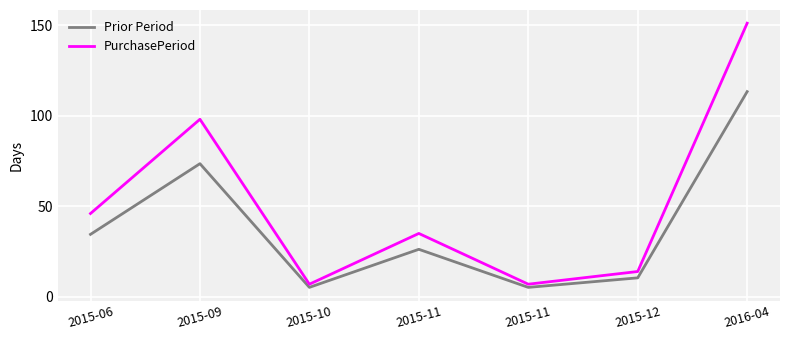

At how many categories does at least one series exceed 111?

1